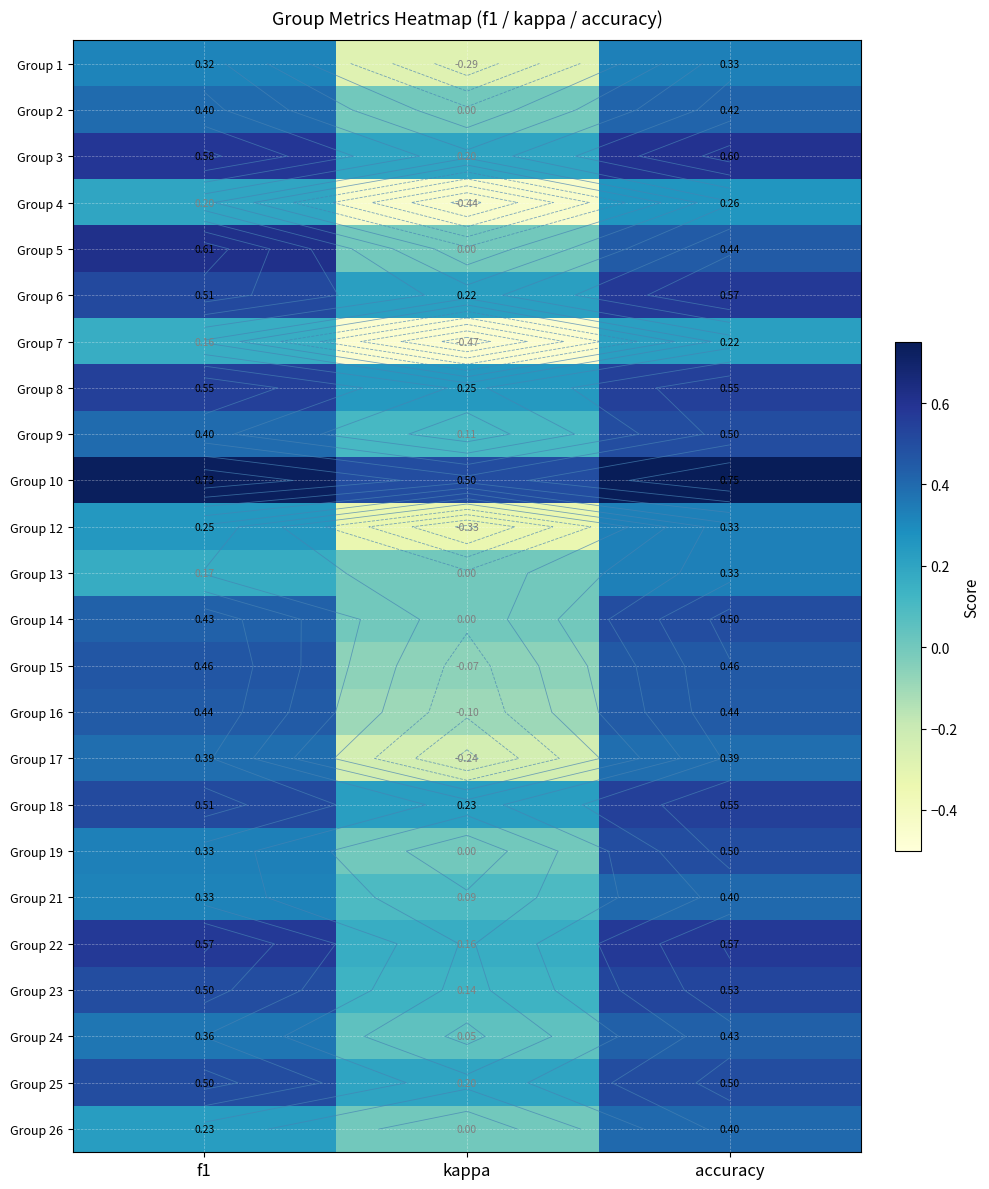

Is it true that Group 5 equals 0.3 at kappa?

False